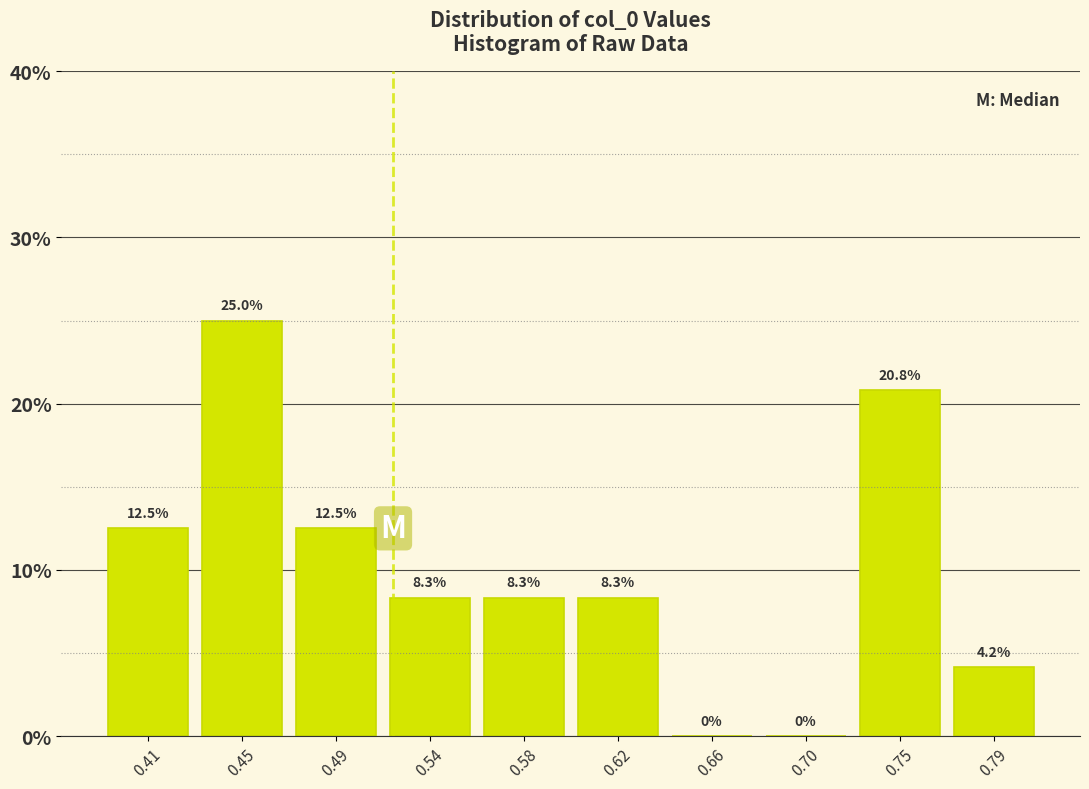

What is the height of the bar covering 0.555 to 0.600 on the x-axis? The bar edges are not printed on the chart, so give them approximately, as read against the axis.

8.3